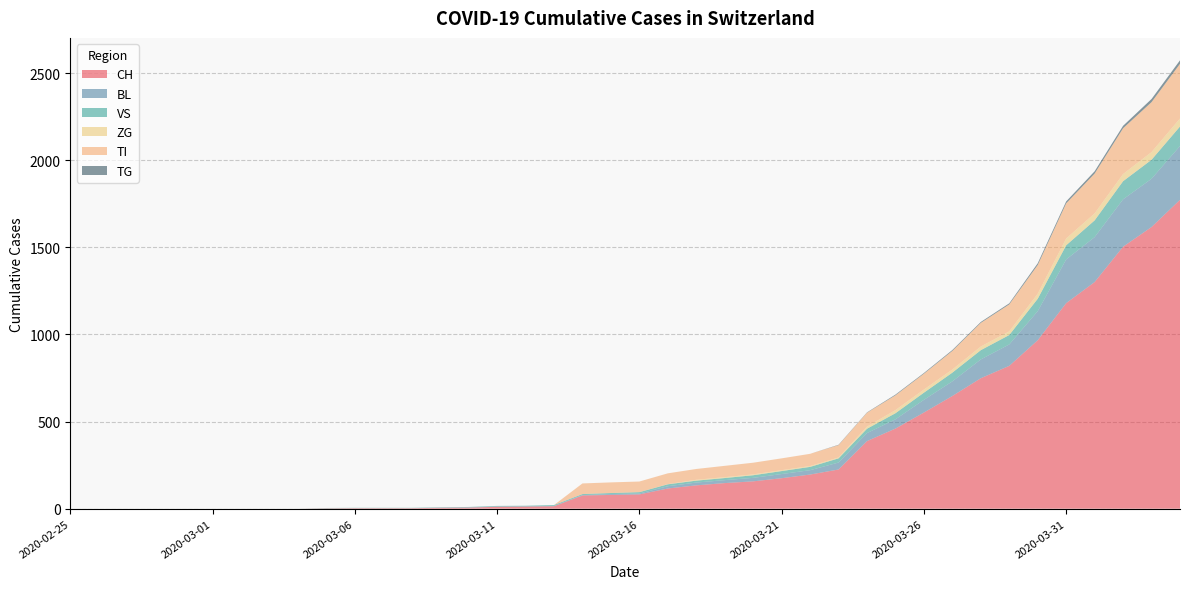

Reading right to left, transcribe all the data shown in this chart.

CH: 1773	1617	1504	1301	1180	967	820	749	647	552	460	388	225	196	175	157	147	134	116	82	79	76	14	12	11	6	5	3	3	3	2	0	0	0	0	0	0	0	0	0
BL: 309	277	272	258	251	167	123	108	84	73	53	46	40	25	24	20	17	16	13	5	5	2	2	2	2	2	1	0	0	0	0	0	0	0	0	0	0	0	0	0
VS: 112	109	104	96	81	71	54	53	50	41	35	25	24	19	17	15	12	11	11	8	6	6	5	3	3	2	2	2	2	2	2	0	0	0	0	0	0	0	0	0
ZG: 46	44	41	40	39	29	21	21	18	18	18	12	5	5	5	5	5	5	1	0	0	0	0	0	0	0	0	0	0	0	0	0	0	0	0	0	0	0	0	0
TI: 314	287	263	229	202	165	155	136	107	91	85	80	71	70	68	67	65	62	62	61	61	61	0	0	0	0	0	0	0	0	0	0	0	0	0	0	0	0	0	0
TG: 20	18	14	13	11	10	6	5	5	4	4	2	2	0	0	0	0	0	0	0	0	0	0	0	0	0	0	0	0	0	0	0	0	0	0	0	0	0	0	0